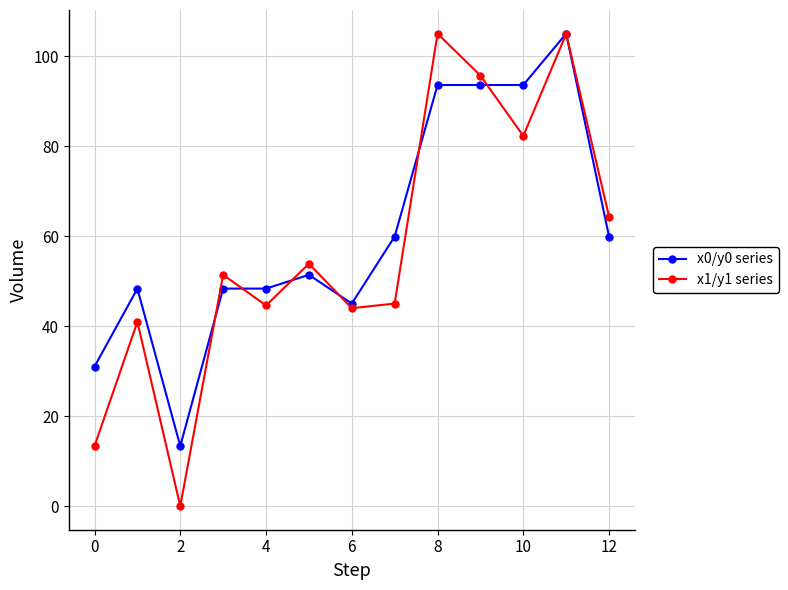

What is the average value of the x0/y0 series series?

60.9